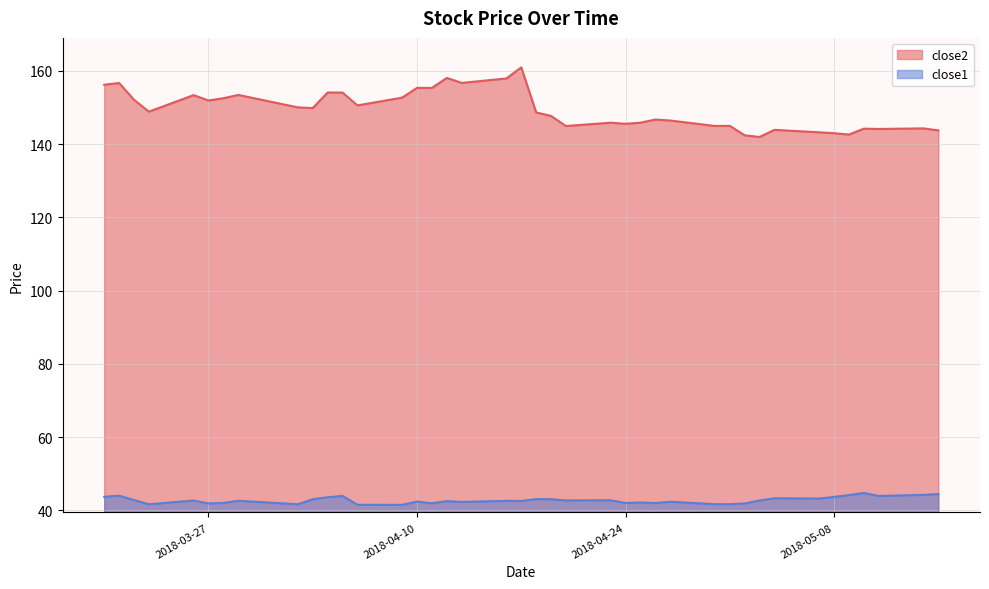

Is it true that close1 equals 42.8 at 2018-04-23?

True